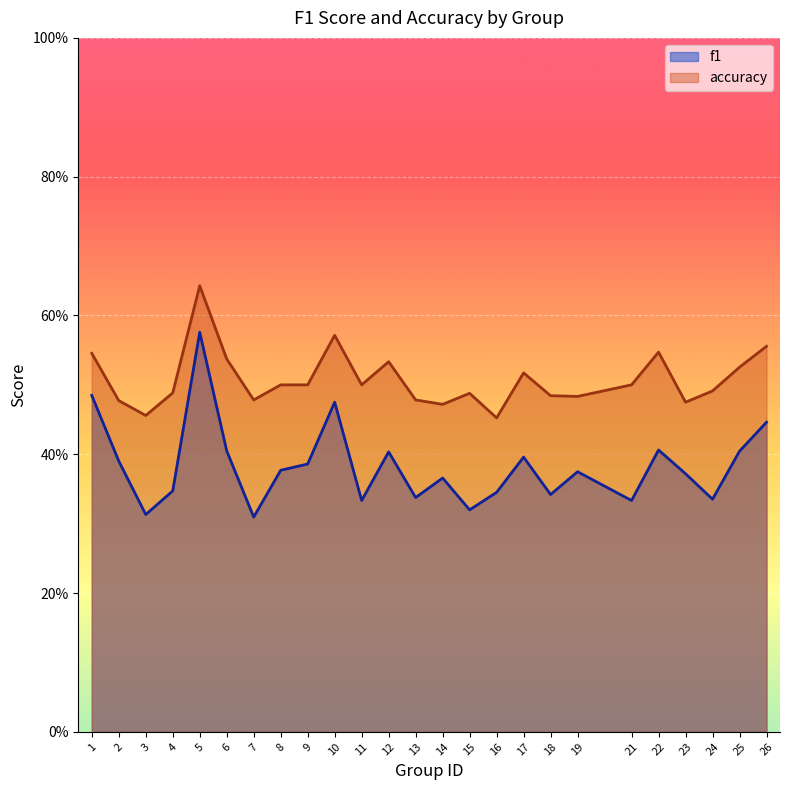

True or false: f1 has more than 0 points higher than both neighbors.

True